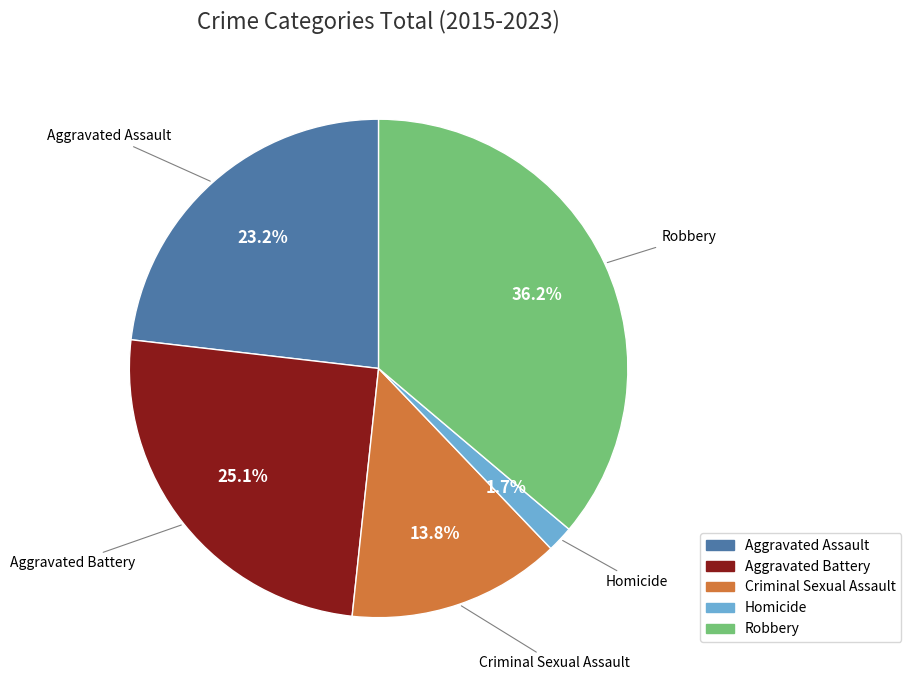

Is there a majority slice in this chart?

No